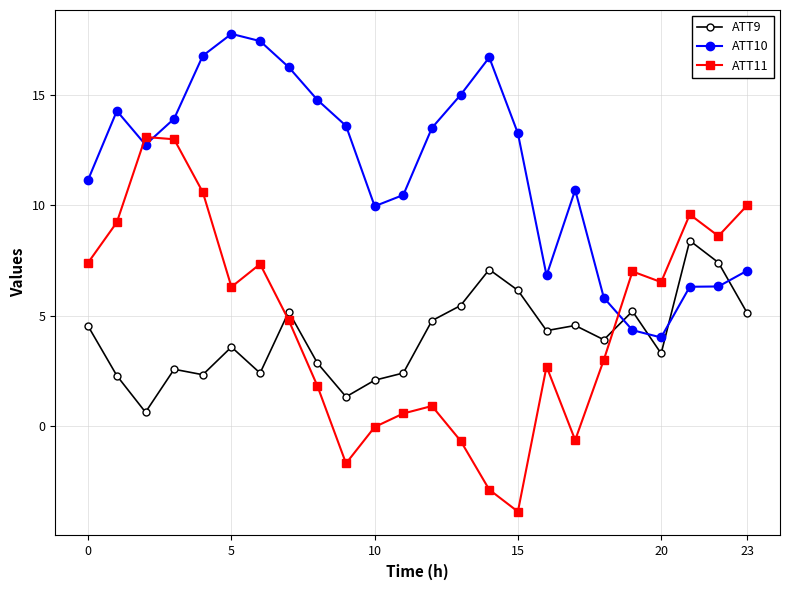

How many data points does each series have?

24